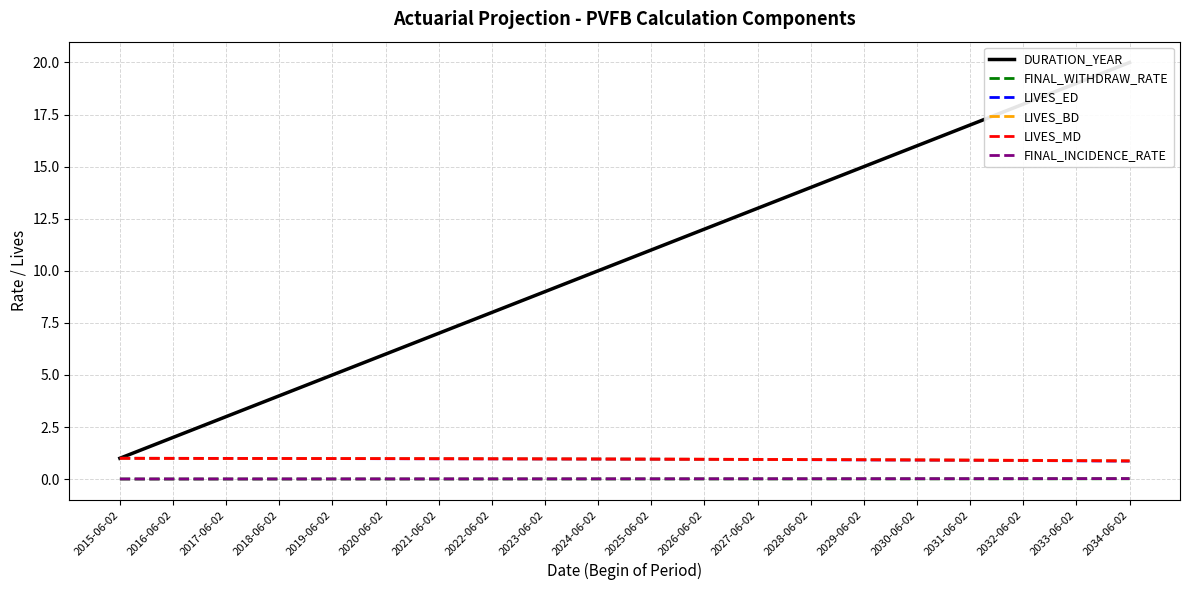

Which label corresponds to the largest value in the chart?

2034-06-02